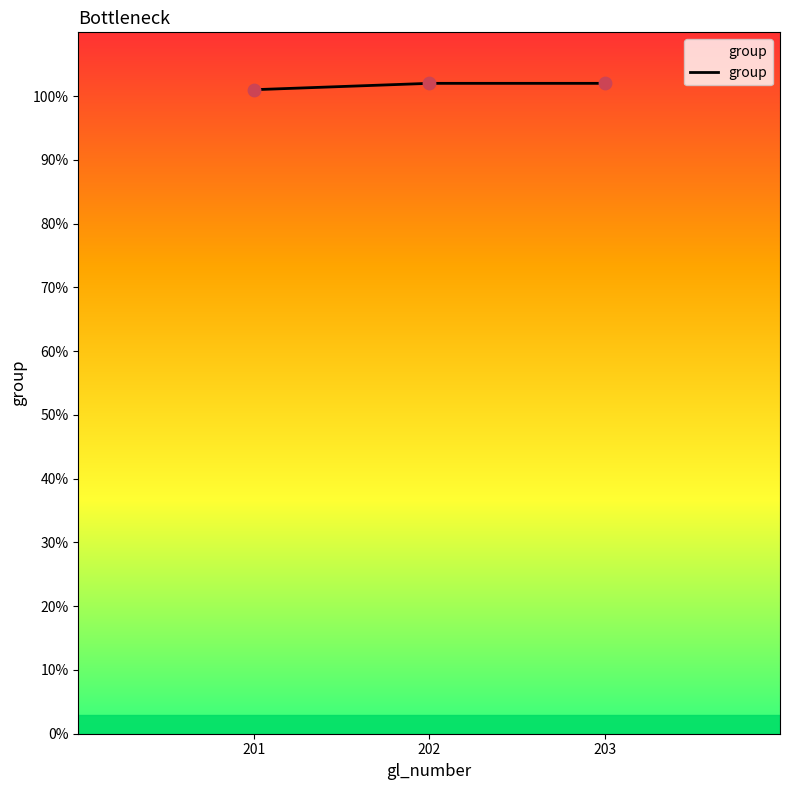

Approximately how many times larger is the value at 201 compared to 203?

1.0